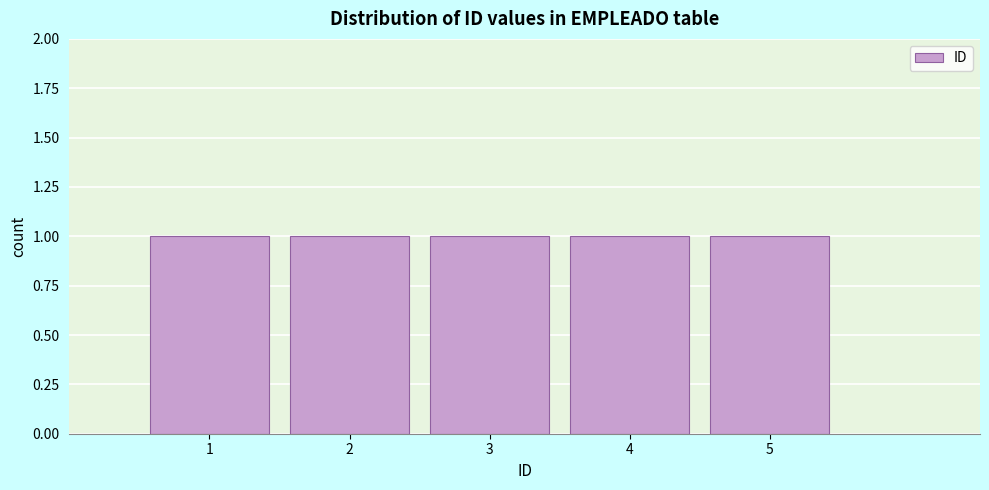

Reading left to right, transcribe this chart: for each bar, give the range it covers on the x-axis and its height. The values are not printed on the chart, so give them approximately, as read against the axis.

0.5 to 1.5: 1
1.5 to 2.5: 1
2.5 to 3.5: 1
3.5 to 4.5: 1
4.5 to 5.5: 1